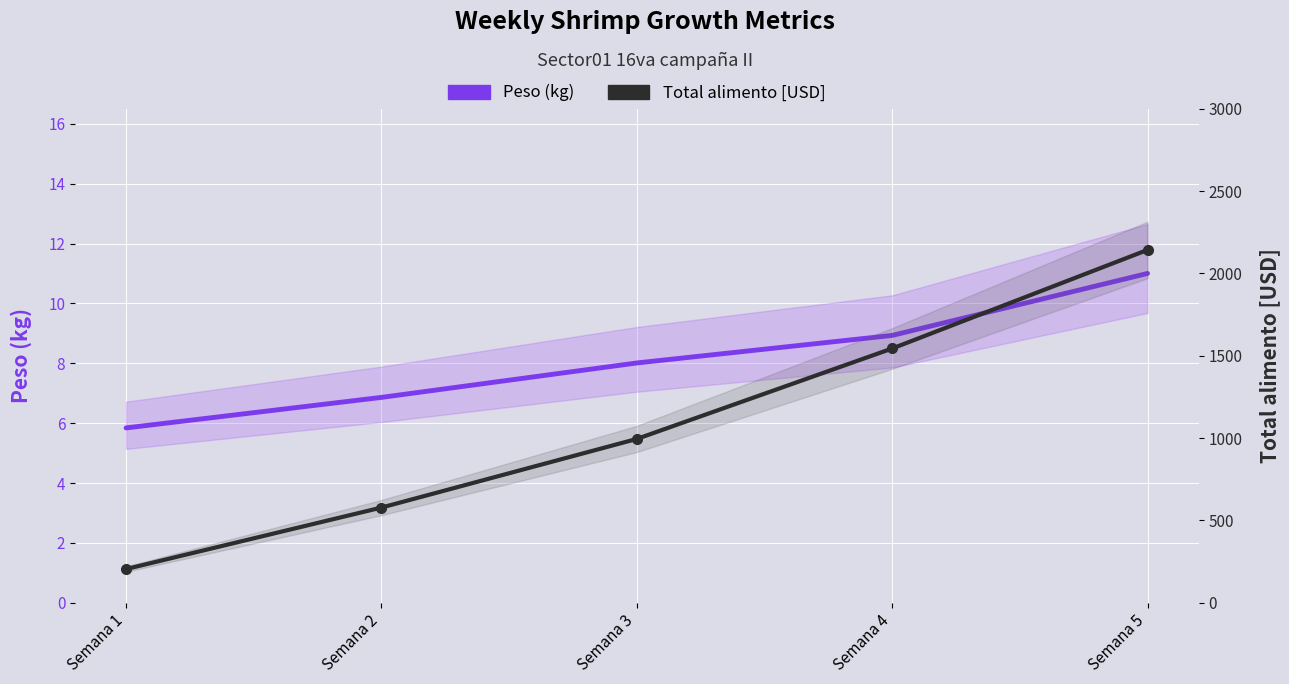

True or false: Total alimento [USD] has a value of 3542.1 at Semana 5.

False